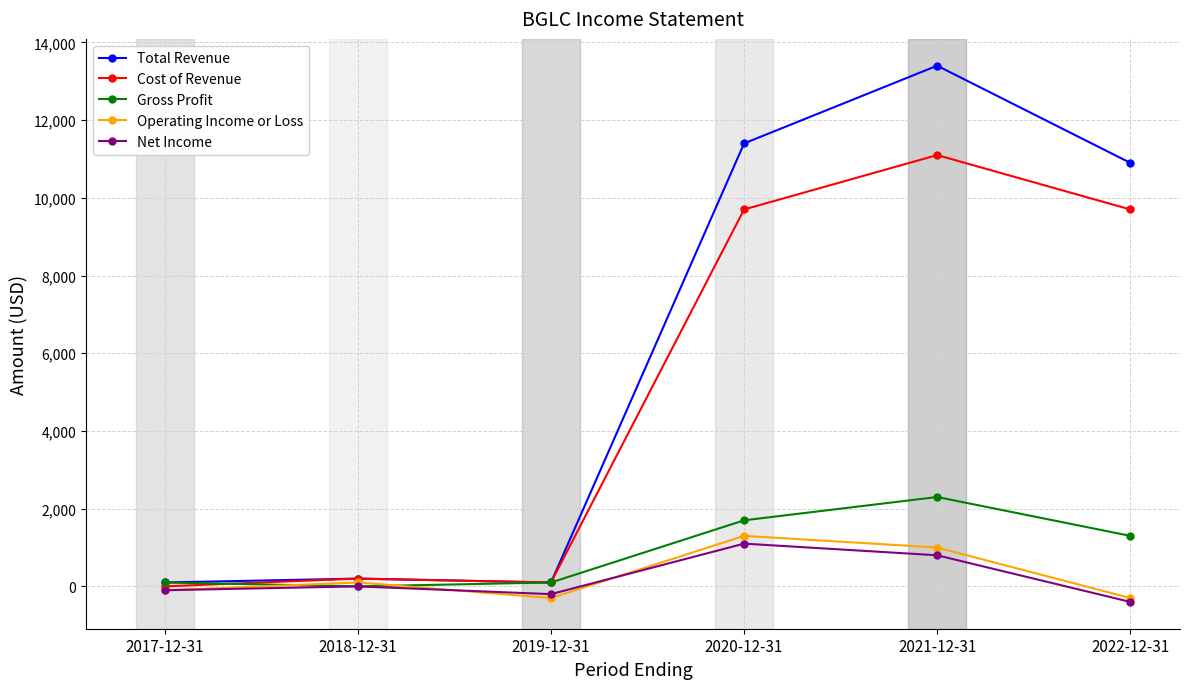

At how many categories does at least one series exceed 11039?

2